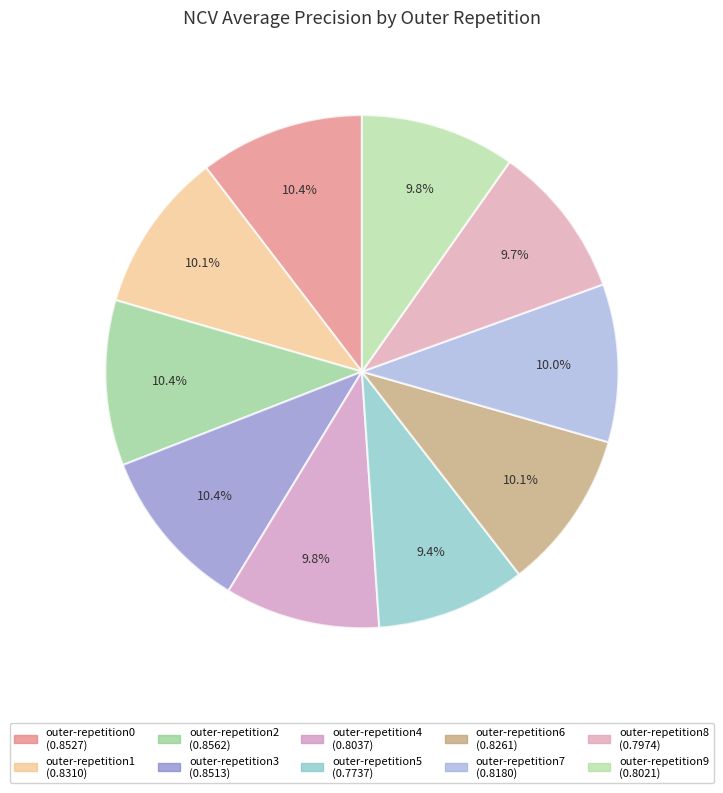

What percentage is NOT represented by outer-repetition4?

90.2%